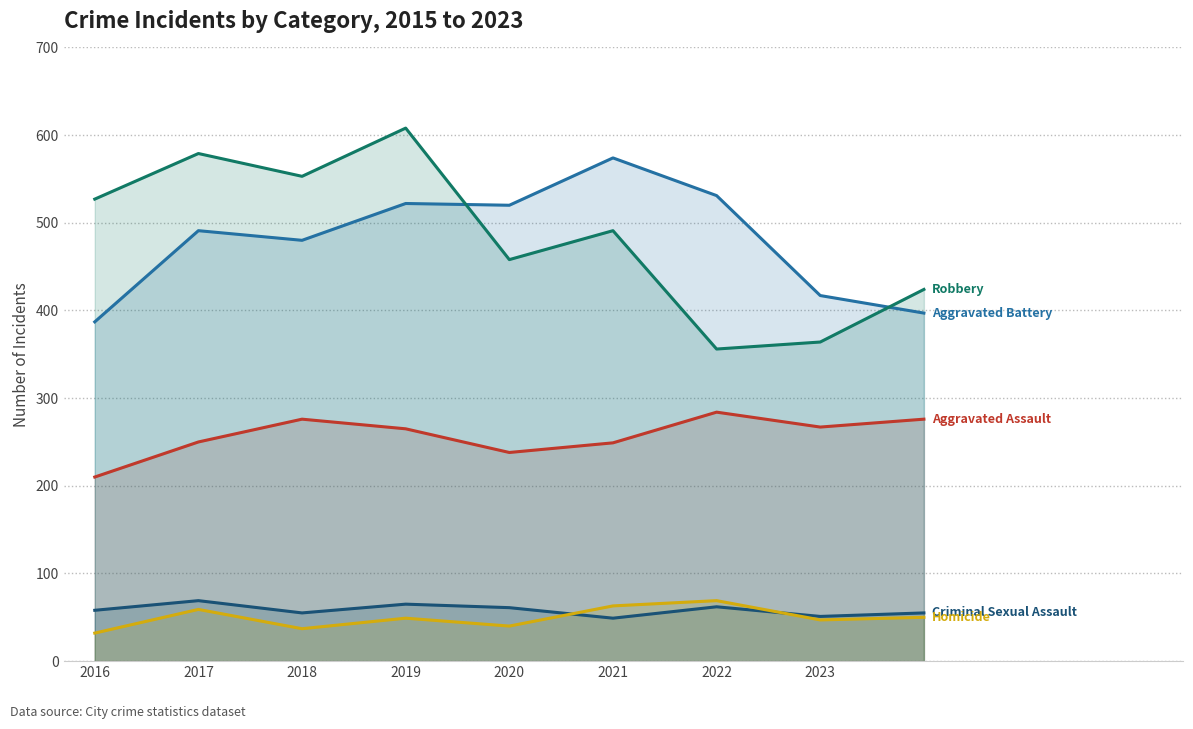

What are all the series names shown in the legend?

Aggravated Assault, Aggravated Battery, Criminal Sexual Assault, Homicide, Robbery